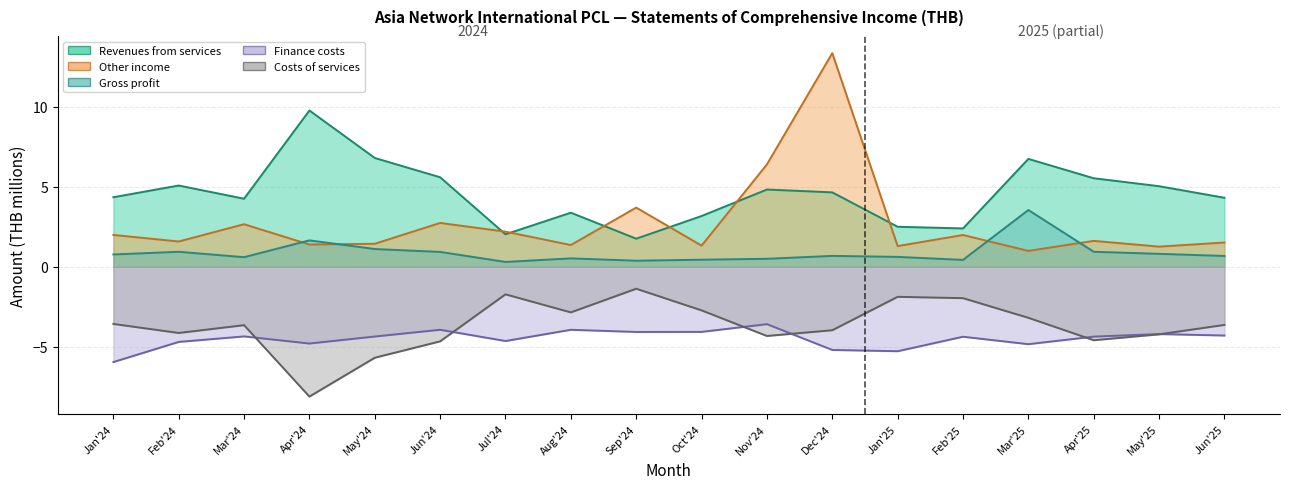

At how many categories does at least one series exceed 0?

18